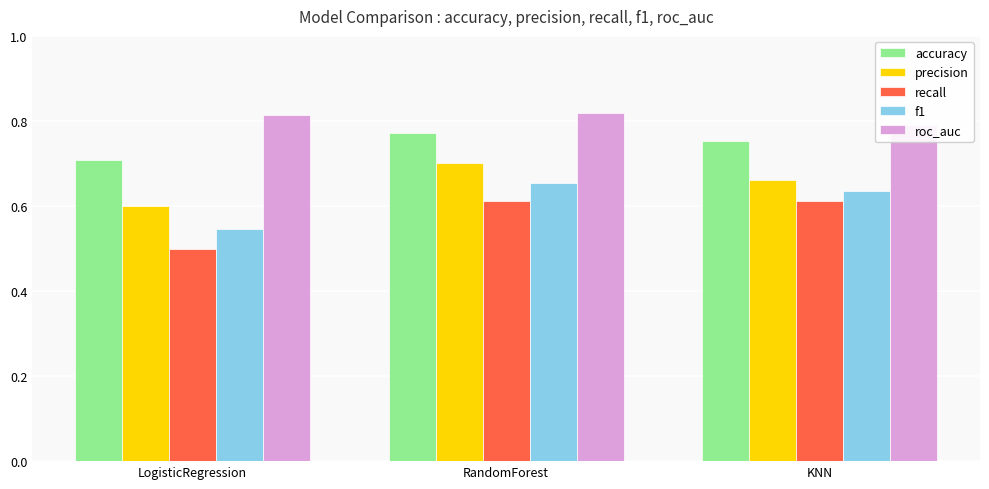

Reading right to left, list all the values displayed in this chart.

accuracy: KNN=0.8	RandomForest=0.8	LogisticRegression=0.7
precision: KNN=0.7	RandomForest=0.7	LogisticRegression=0.6
recall: KNN=0.6	RandomForest=0.6	LogisticRegression=0.5
f1: KNN=0.6	RandomForest=0.7	LogisticRegression=0.5
roc_auc: KNN=0.8	RandomForest=0.8	LogisticRegression=0.8